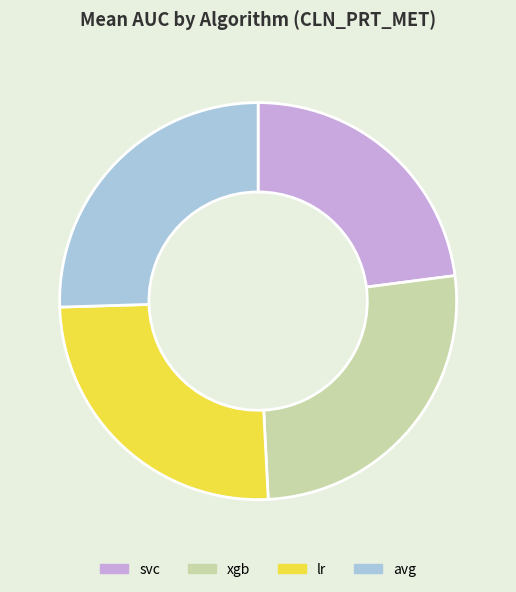

Combined, do avg and xgb account for over 50%?

Yes